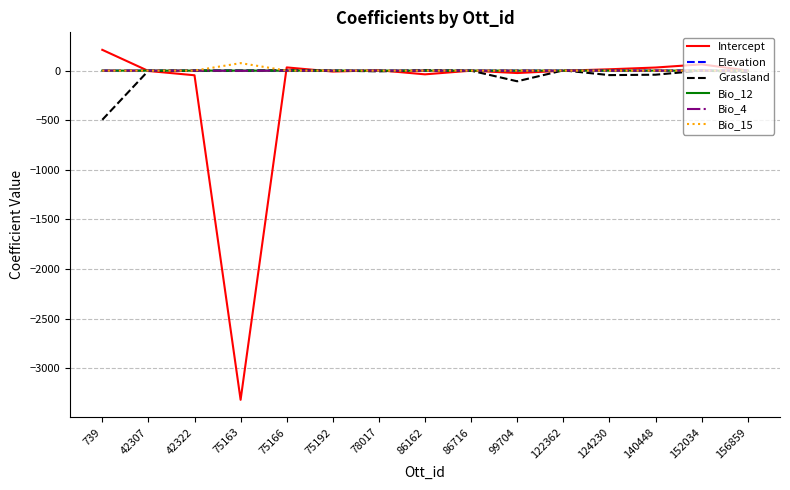

What is the spread (max minus min) of values at 78017?

11.0